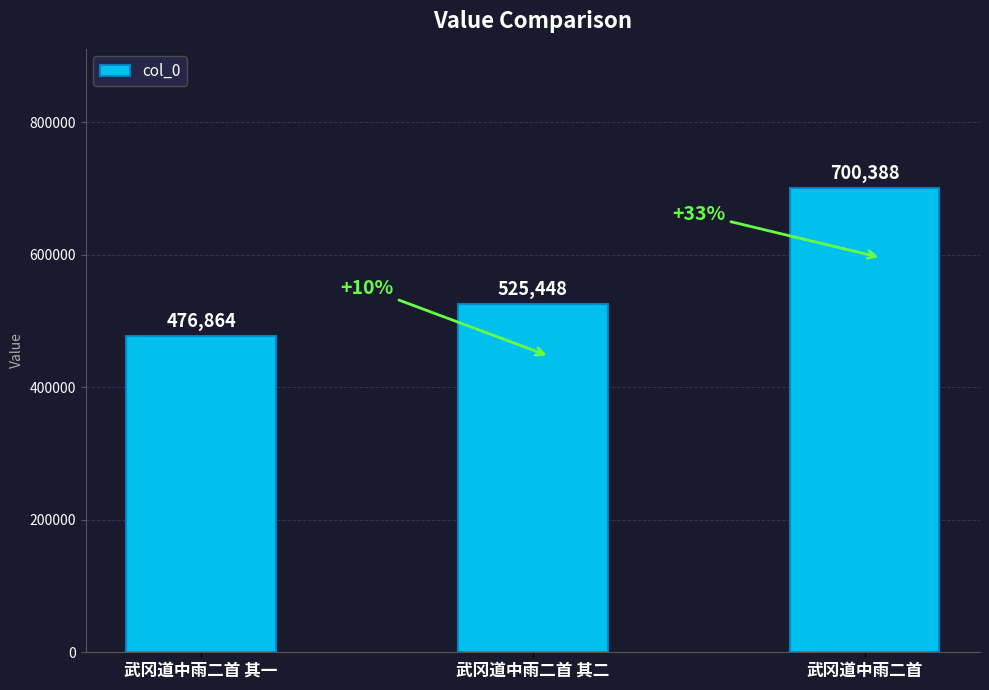

What is the sum of all values?

1702700